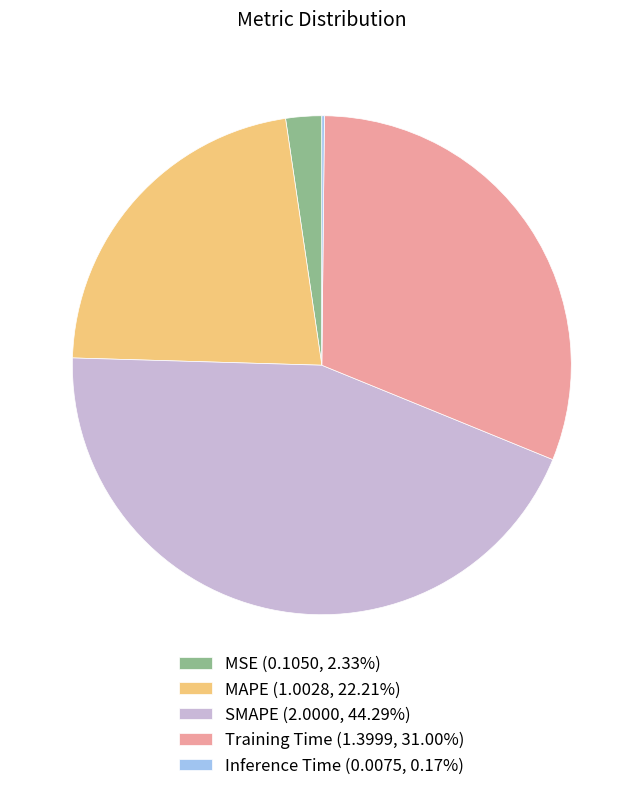

Approximately how many times larger is the value at SMAPE (2.0000, 44.29%) compared to MAPE (1.0028, 22.21%)?

2.0